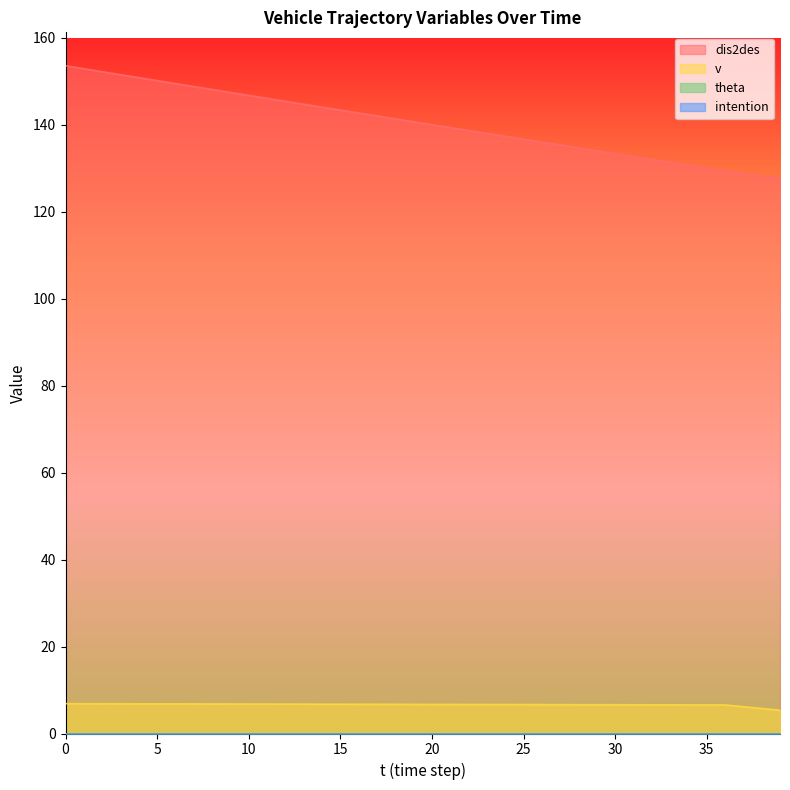

How many categories are shown in the chart?

40